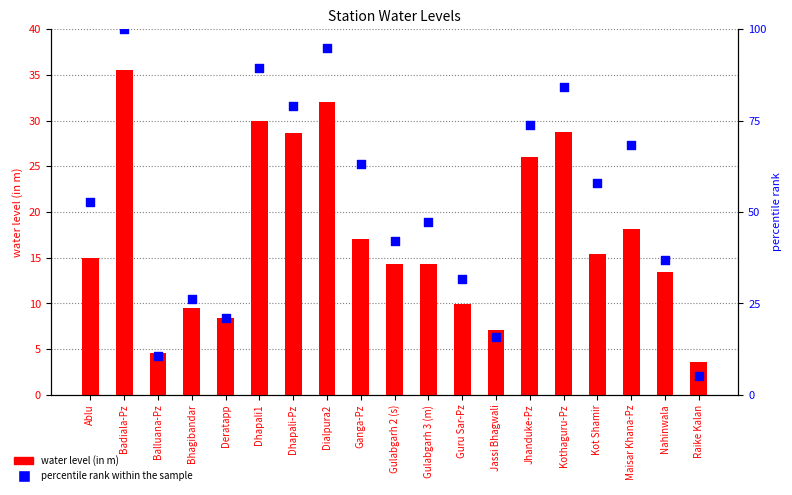

What is the total value across all series at Guru Sar-Pz?

41.5